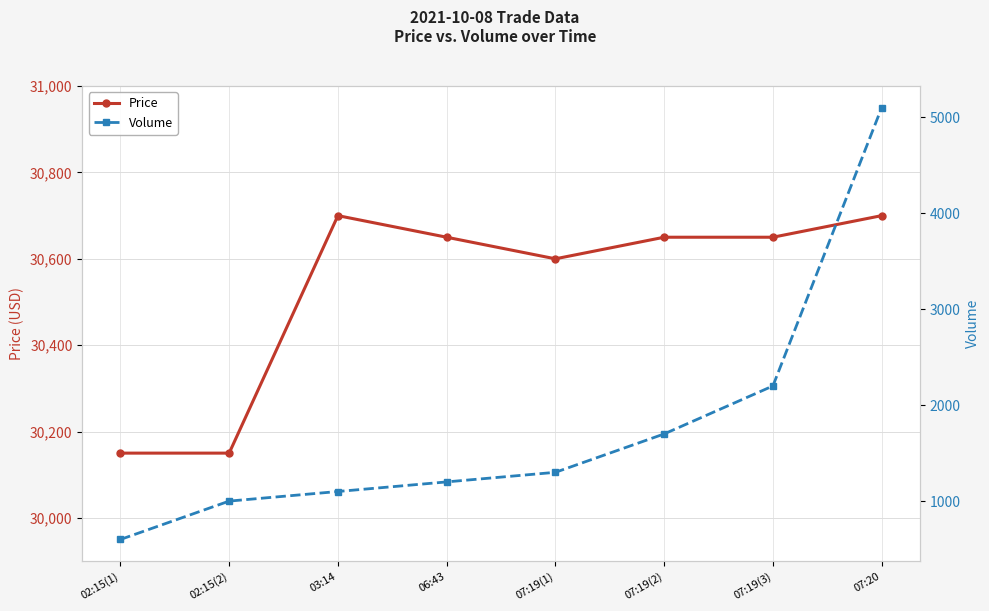

What is the minimum value for Price?

30150